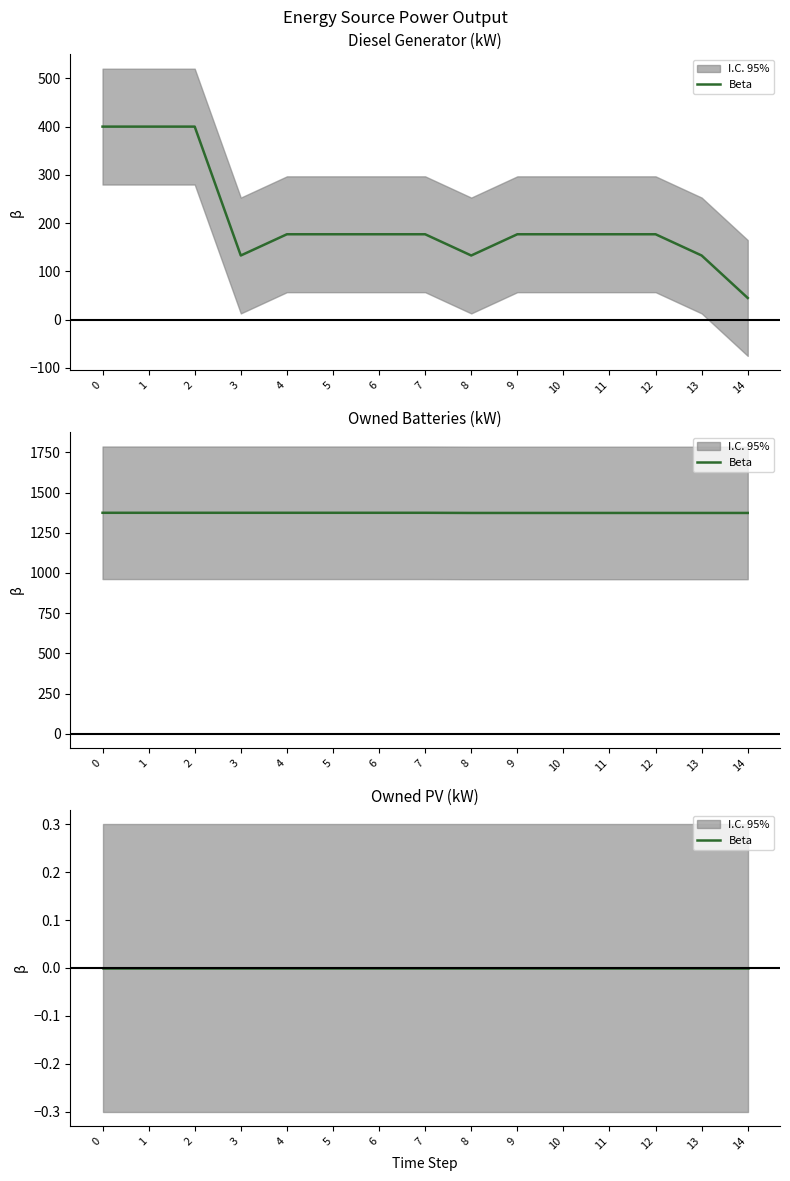

What is the spread (max minus min) of values at 10?

1196.0